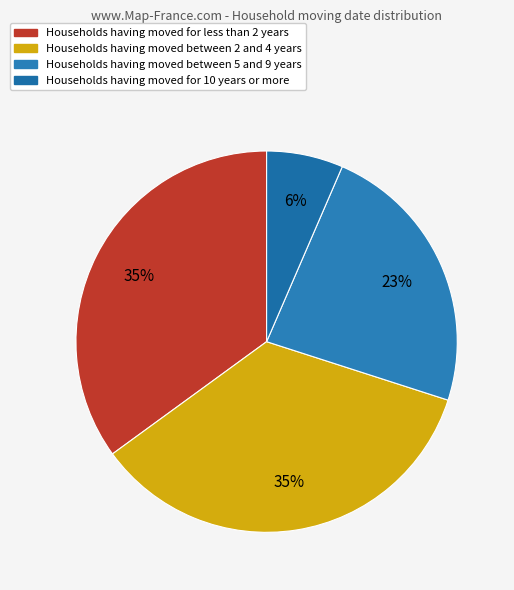

How many slices are in this pie chart?

4